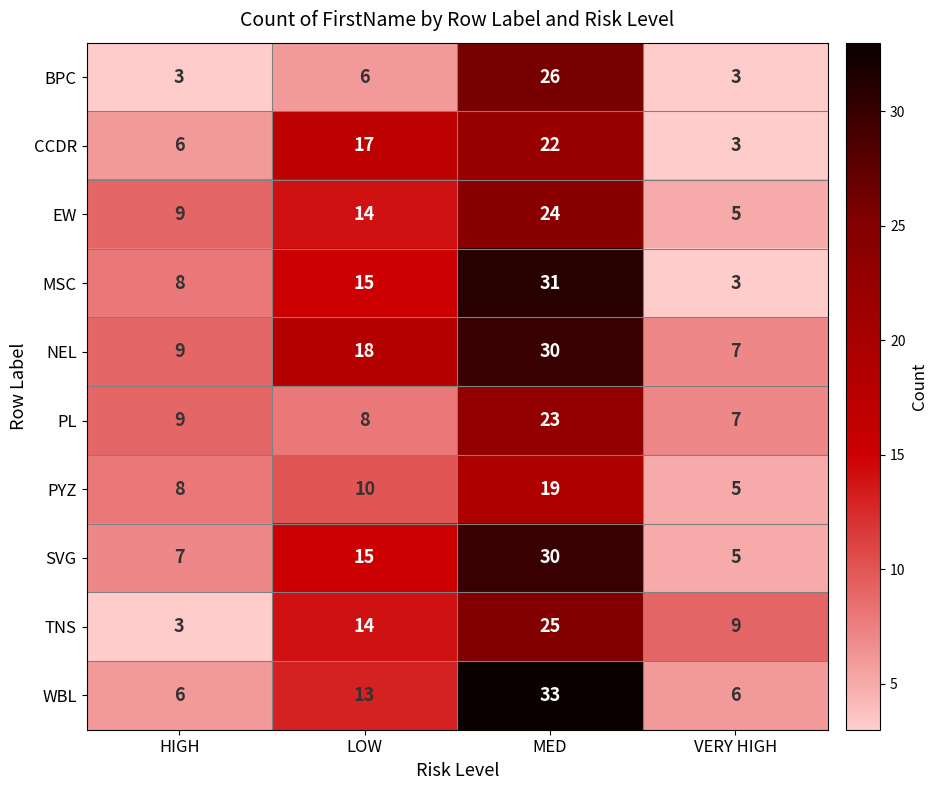

True or false: CCDR has a value of 12 at MED.

False